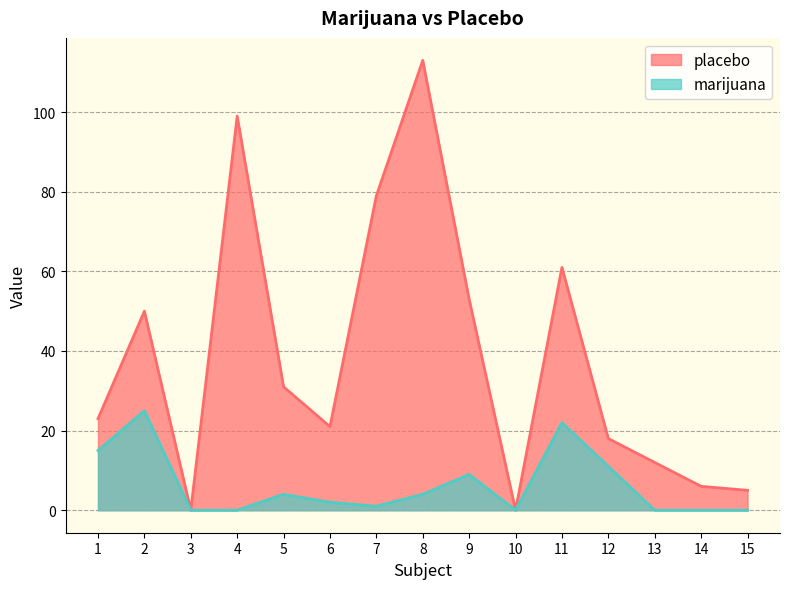

Where is the first local minimum for placebo?

3